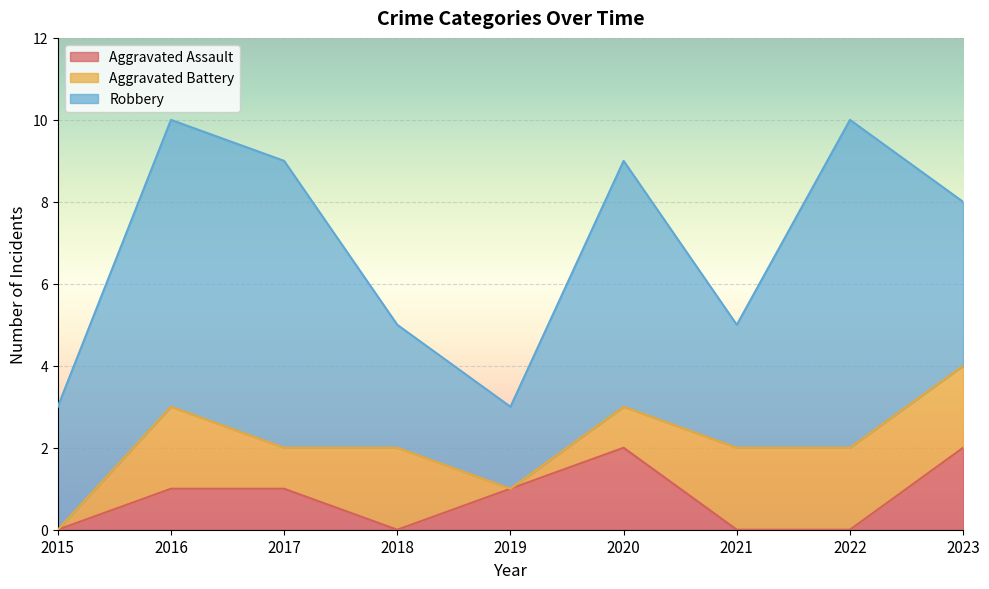

What is the value of the Aggravated Battery point at the 3rd from the left?

1